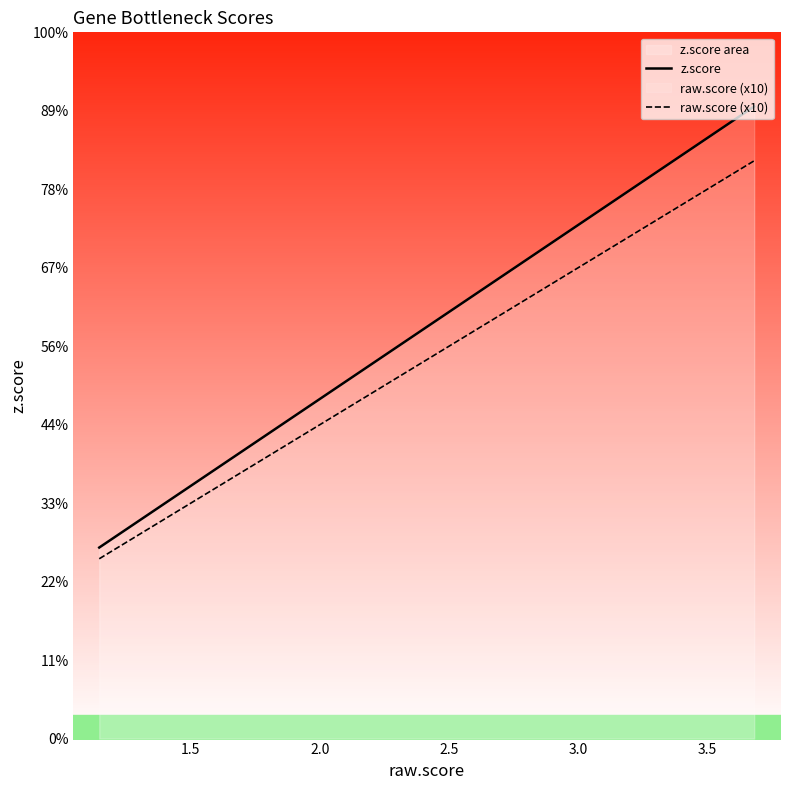

What is the minimum value shown in the chart?

11.5